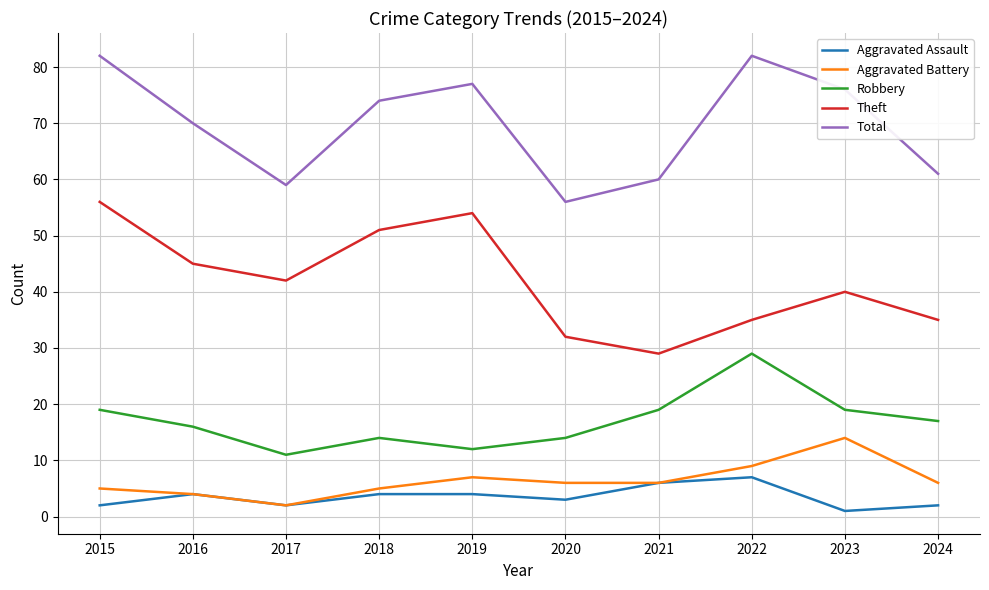

What is the maximum value shown in the chart?

82